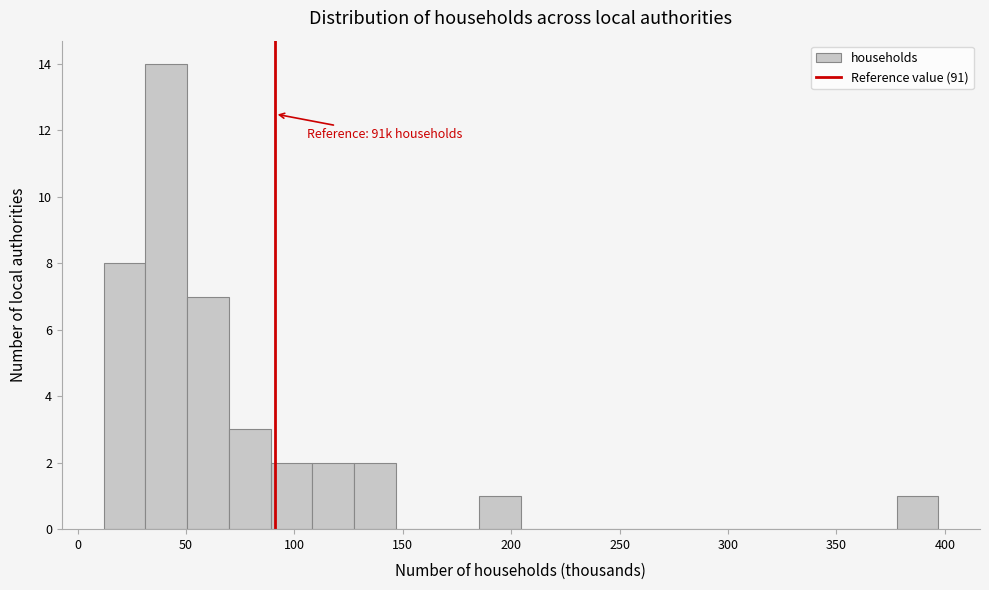

Read against the x-axis, roughly where is the centre of the tallest bar?

40